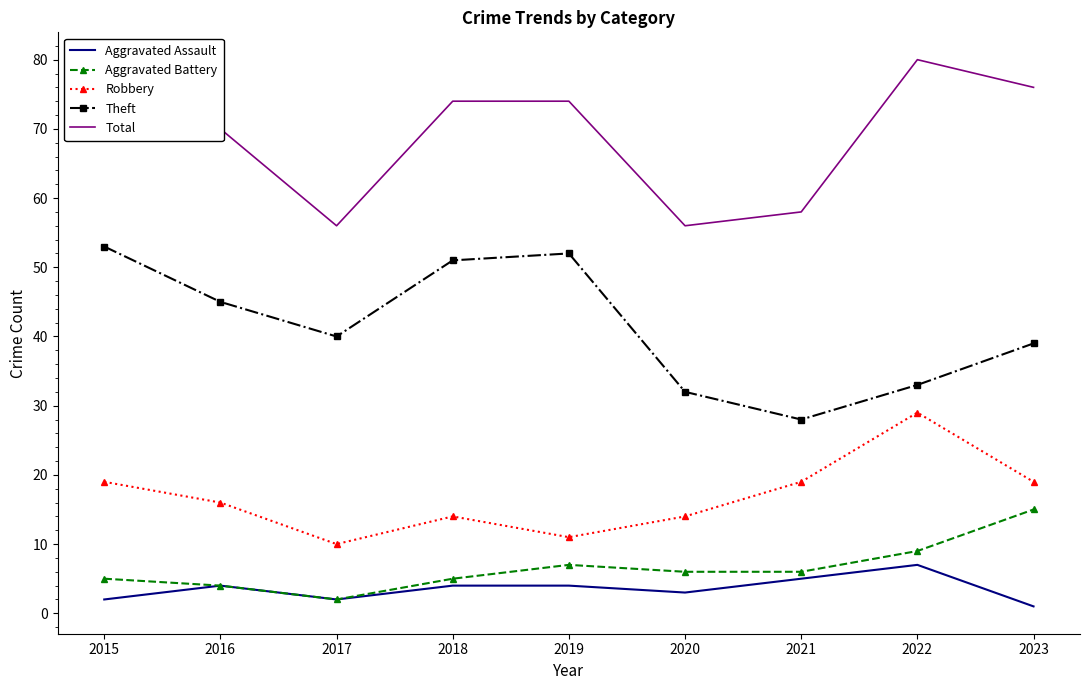

Is it true that Total equals 70 at 2016?

True